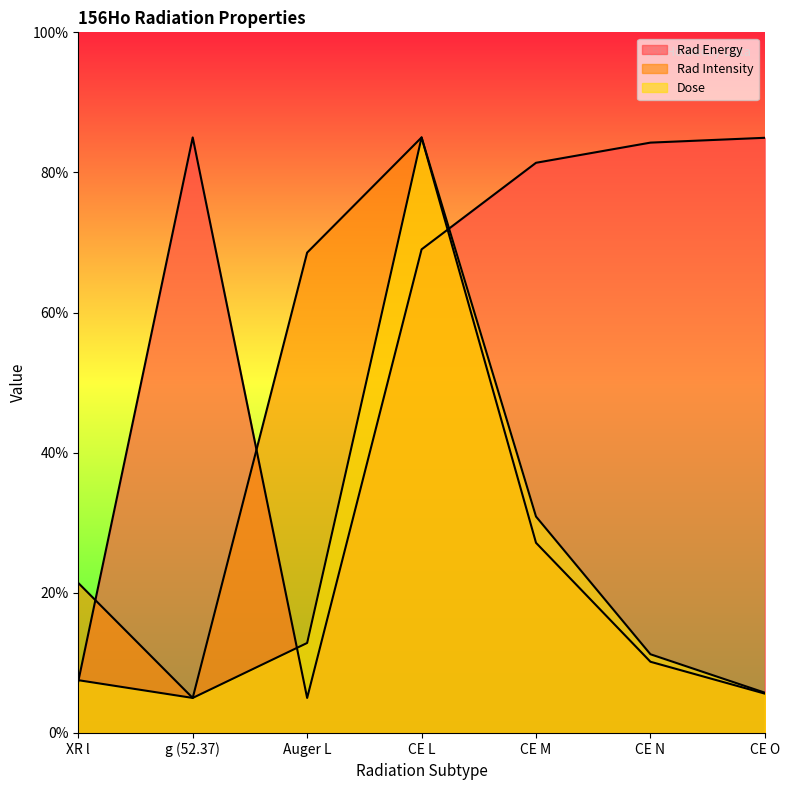

What is the sum of all Rad Energy values?

417.0